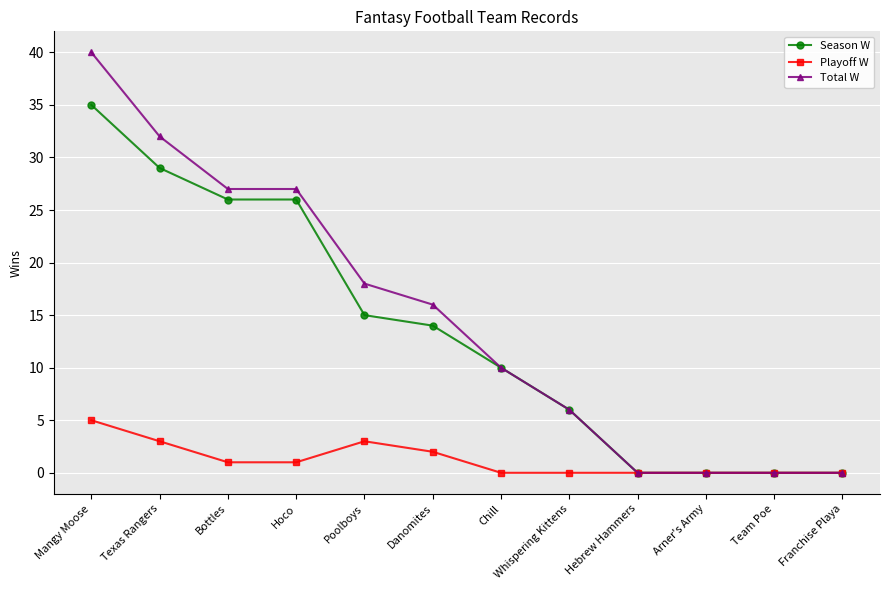

At how many categories does at least one series exceed 3?

8